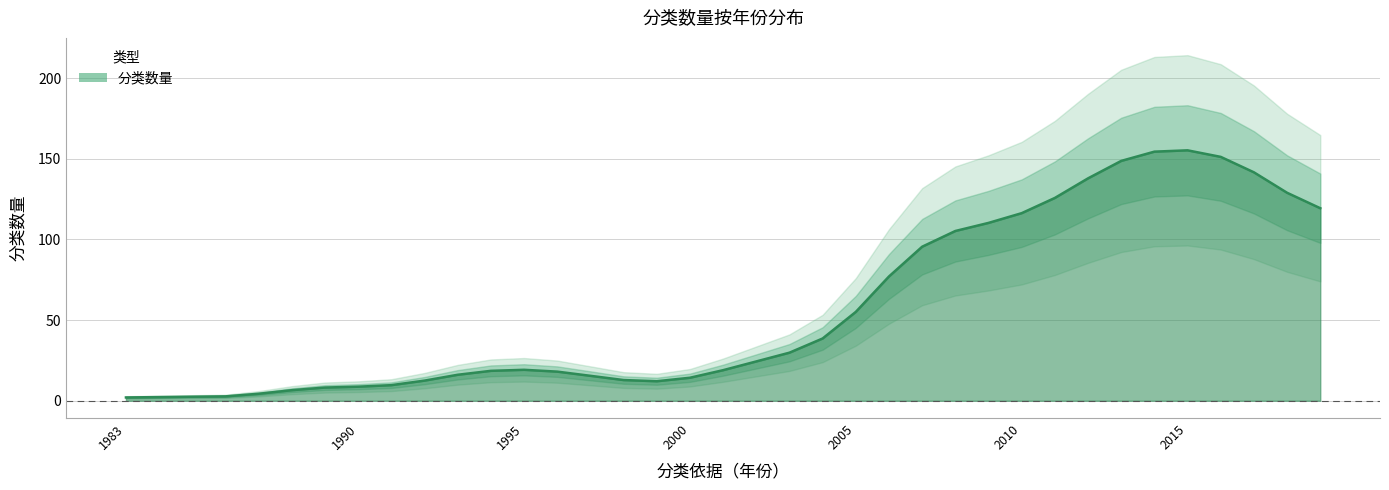

What value does the data have at 1983?

2